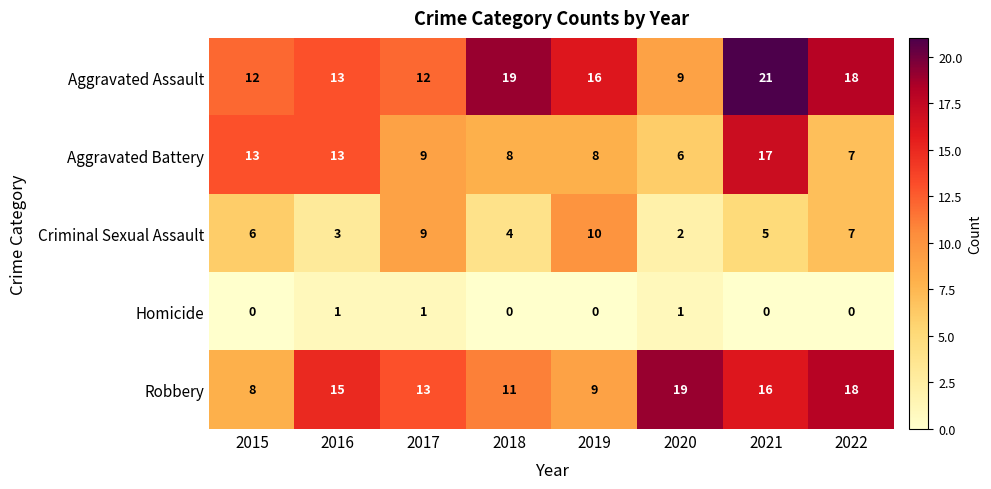

At which label does Criminal Sexual Assault reach its minimum?

2020